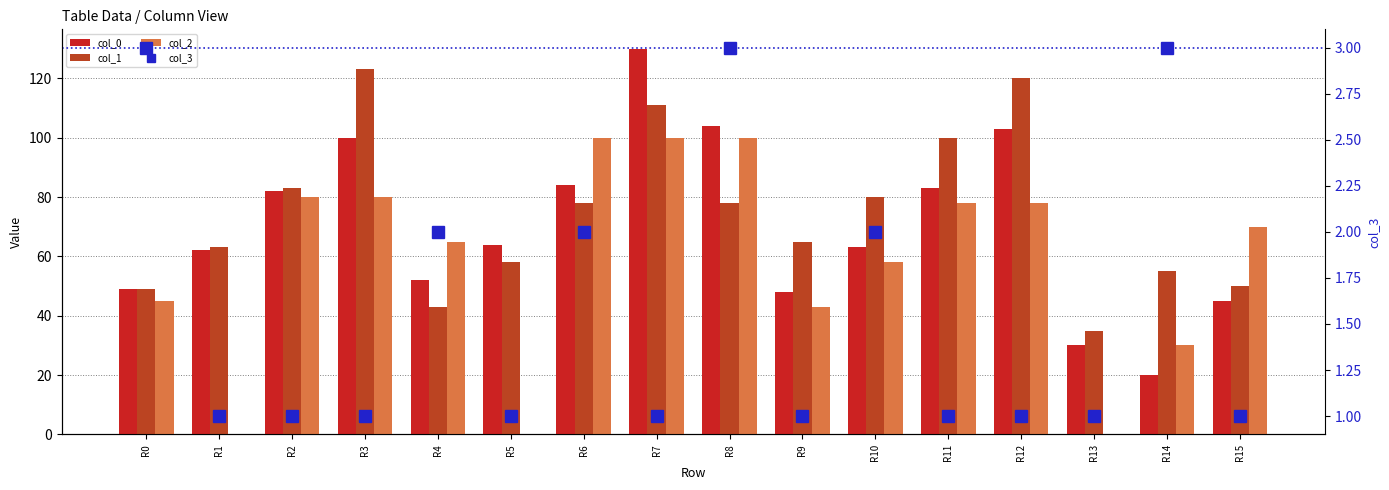

Between R6 and R10, which is larger?

R6